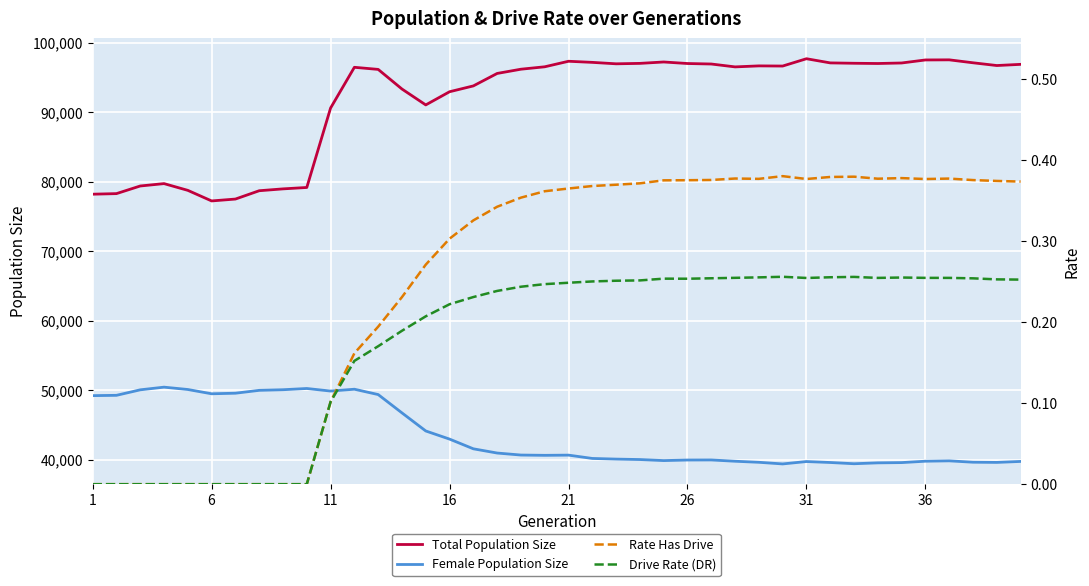

What are all the series names shown in the legend?

Total Population Size, Female Population Size, Rate Has Drive, Drive Rate (DR)